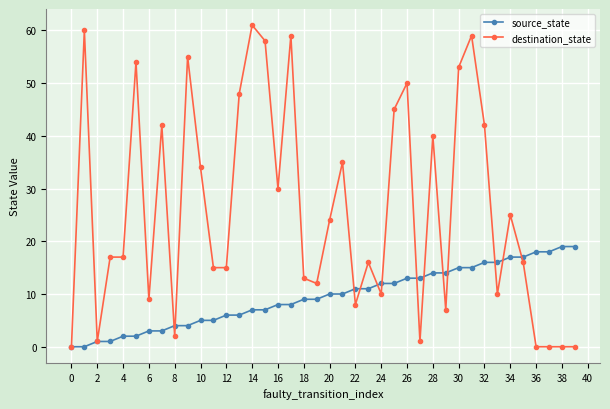

Which series has the widest spread of values?

destination_state